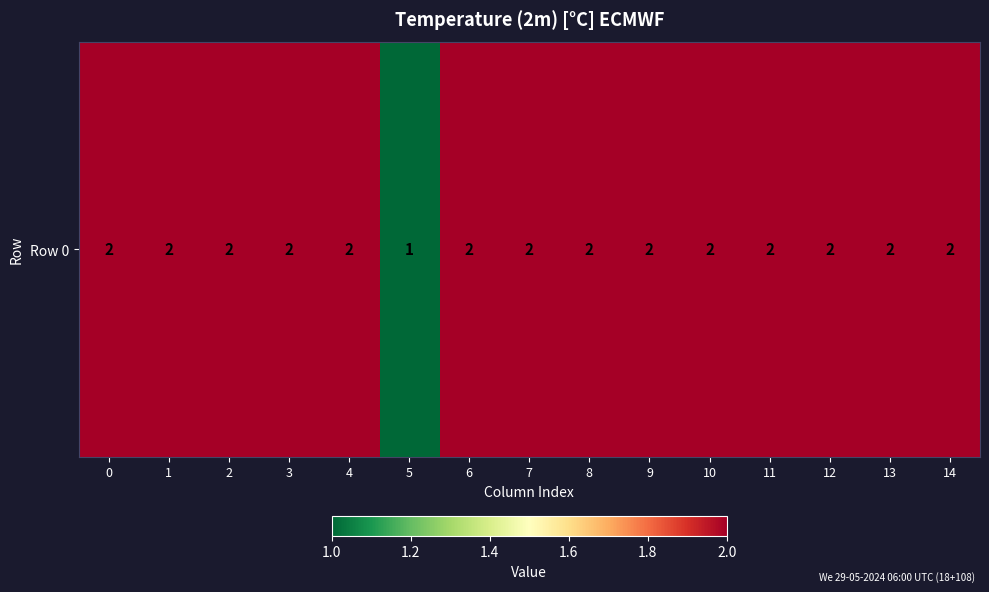

Reading right to left, transcribe all the data shown in this chart.

14=2	13=2	12=2	11=2	10=2	9=2	8=2	7=2	6=2	5=1	4=2	3=2	2=2	1=2	0=2